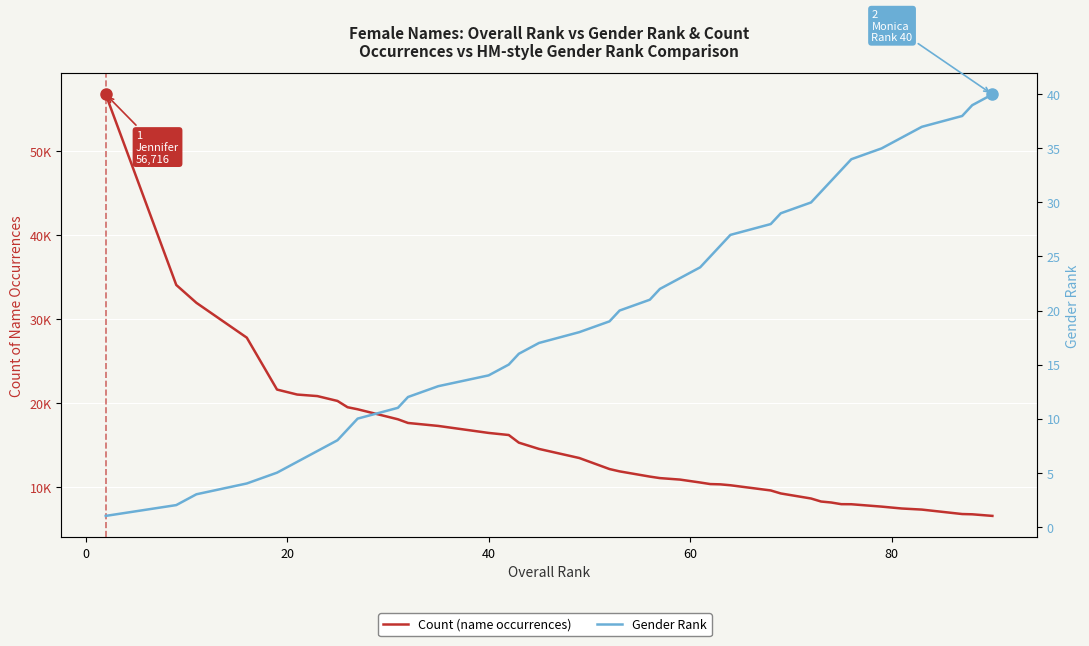

Is the value of Count (name occurrences) at 38 greater than the value of Gender Rank at 20?

Yes